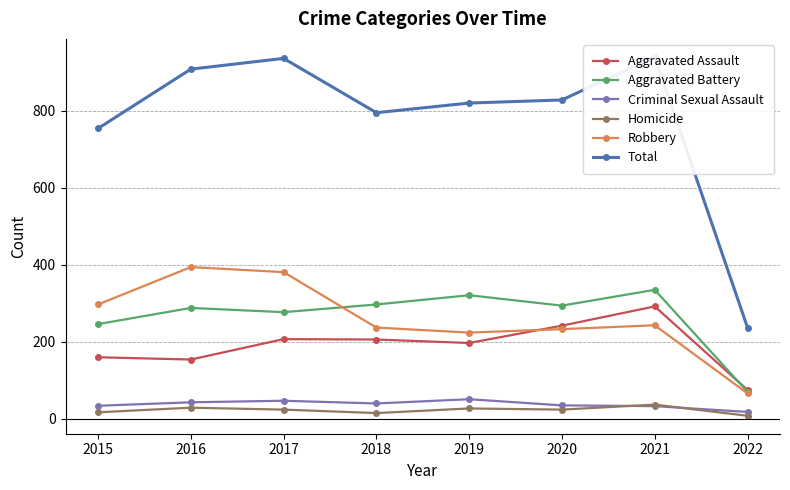

At how many categories does at least one series exceed 888?

3